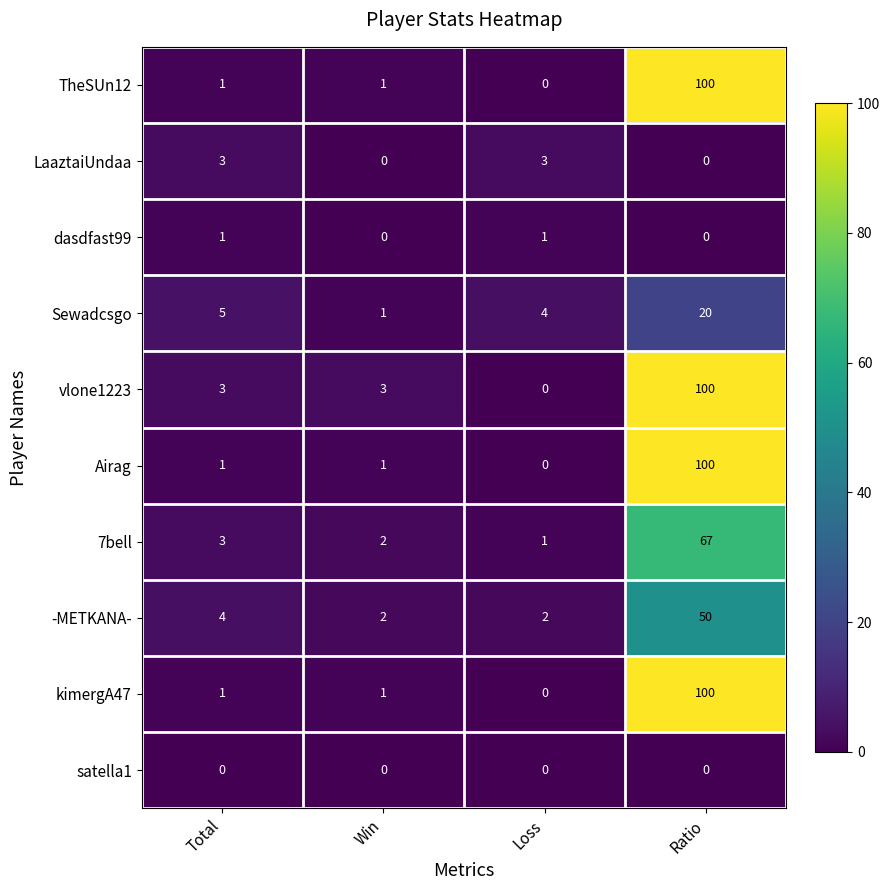

Which category has the highest value across all series?

Ratio